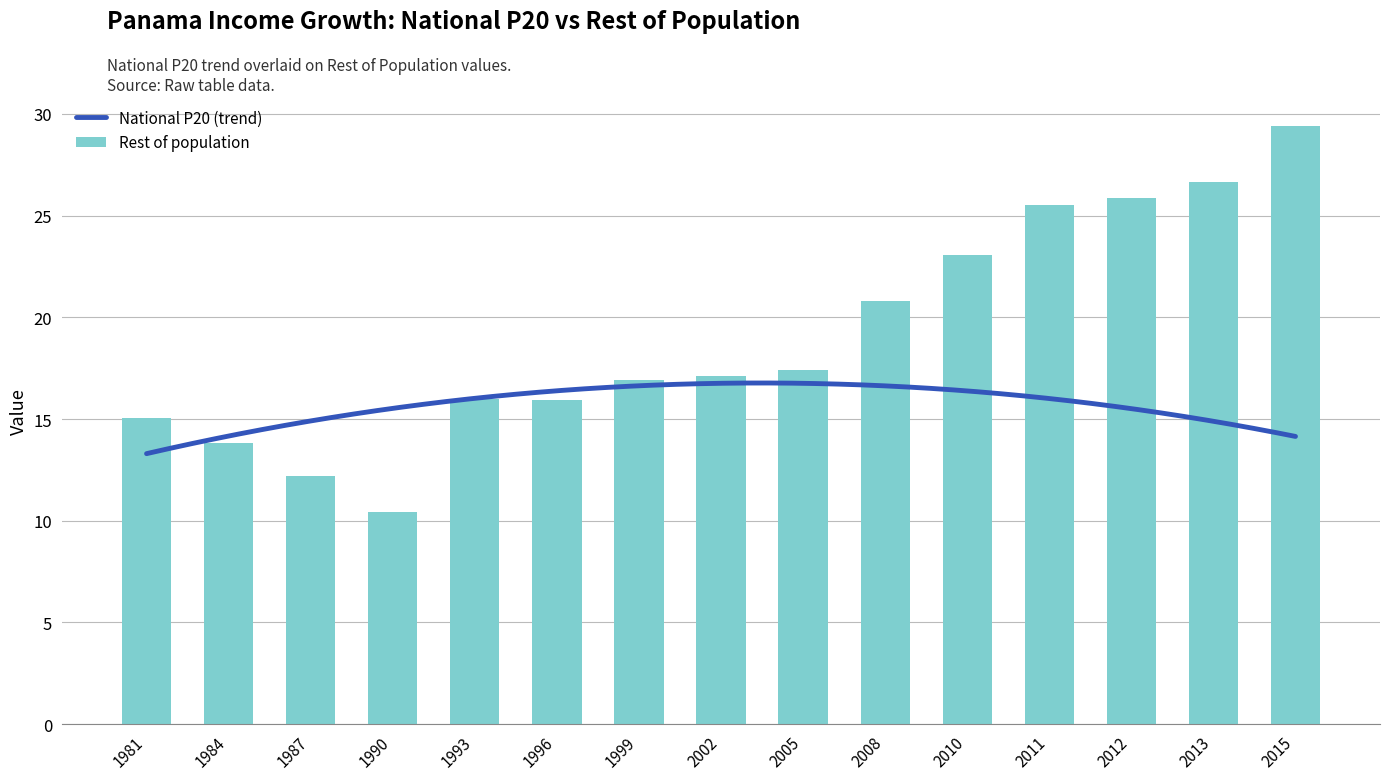

What is the value of the 13th bar from the left?

25.9